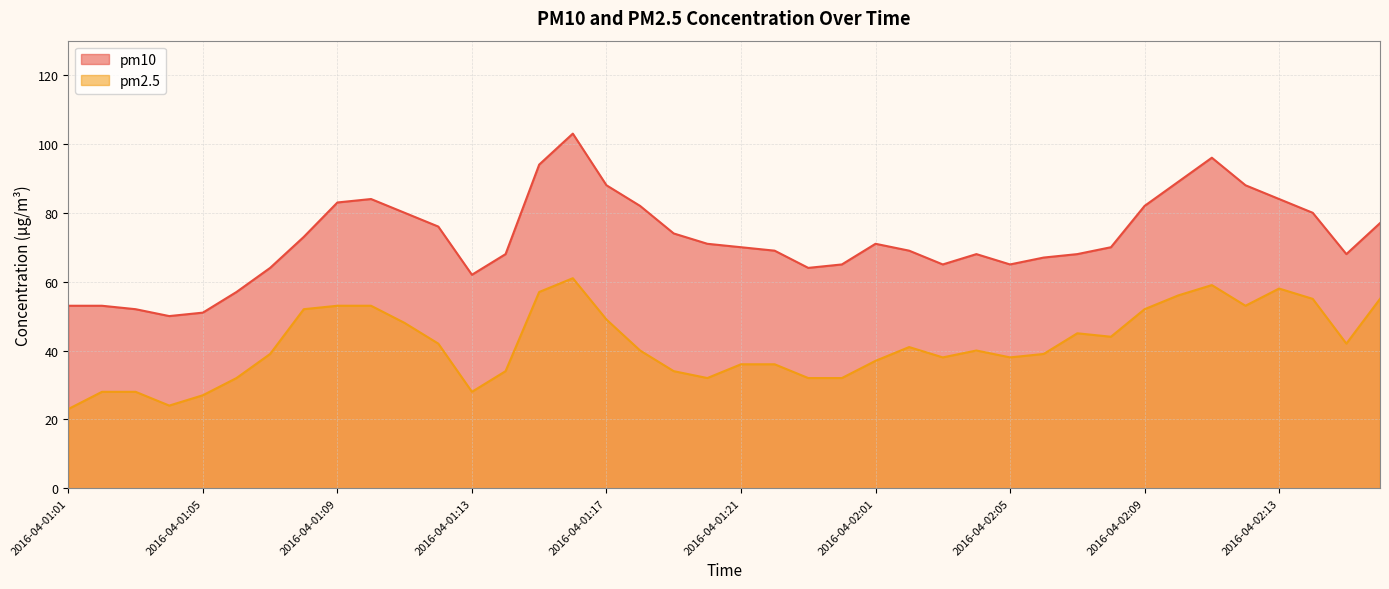

How many categories are shown in the chart?

40